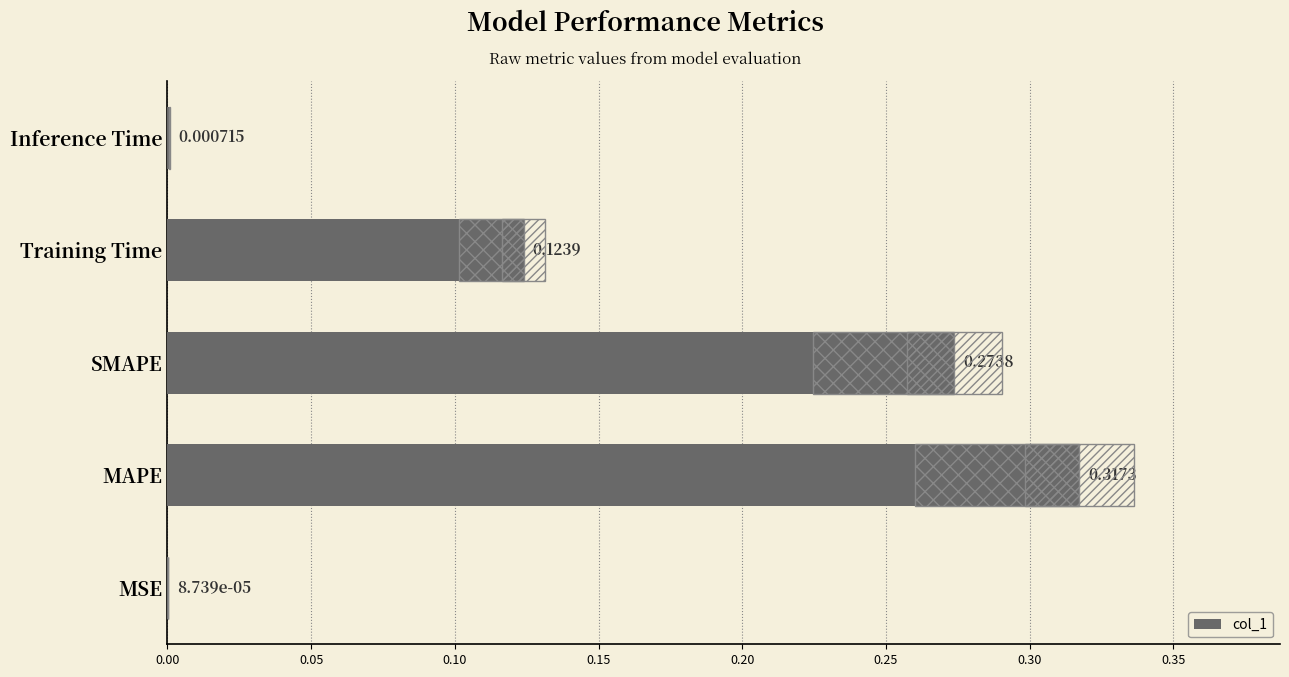

What is the value of the 3rd bar from the left?

0.3